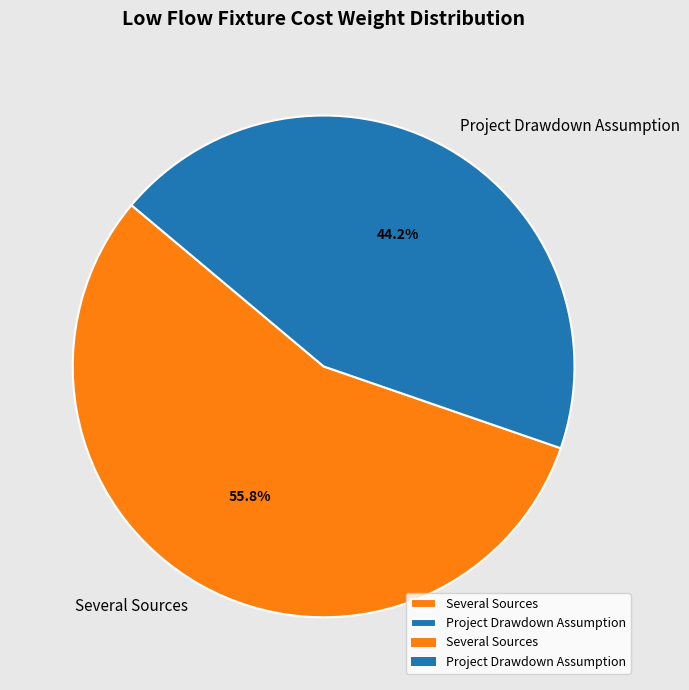

What portion of the pie excludes Project Drawdown Assumption?

55.8%